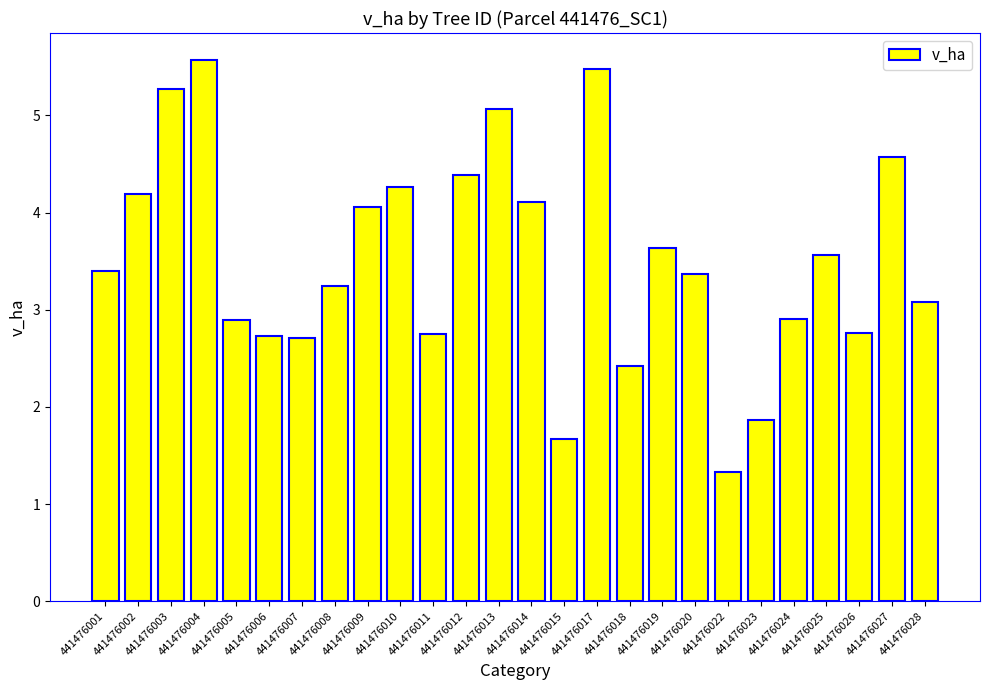

What is the ratio of the value at 441476003 to the value at 441476026?

1.9